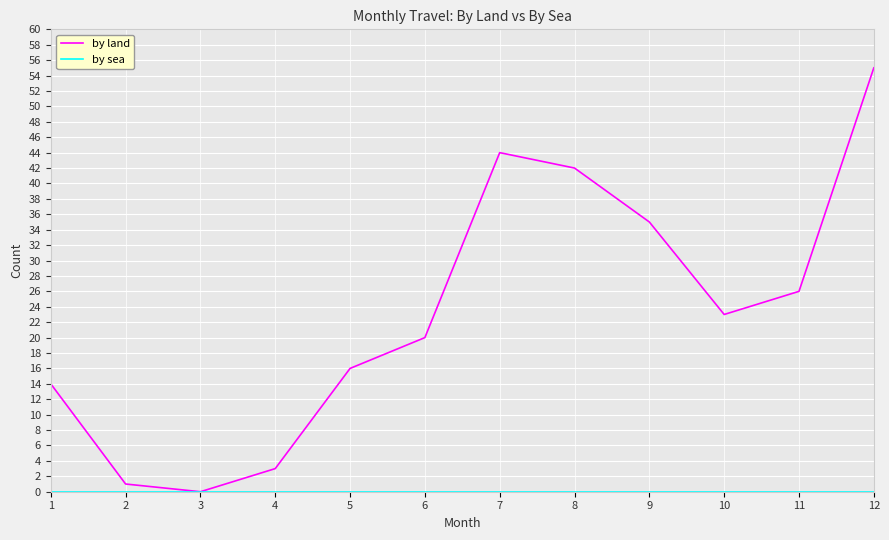

Between 1 and 10, which series saw the biggest shift?

by land